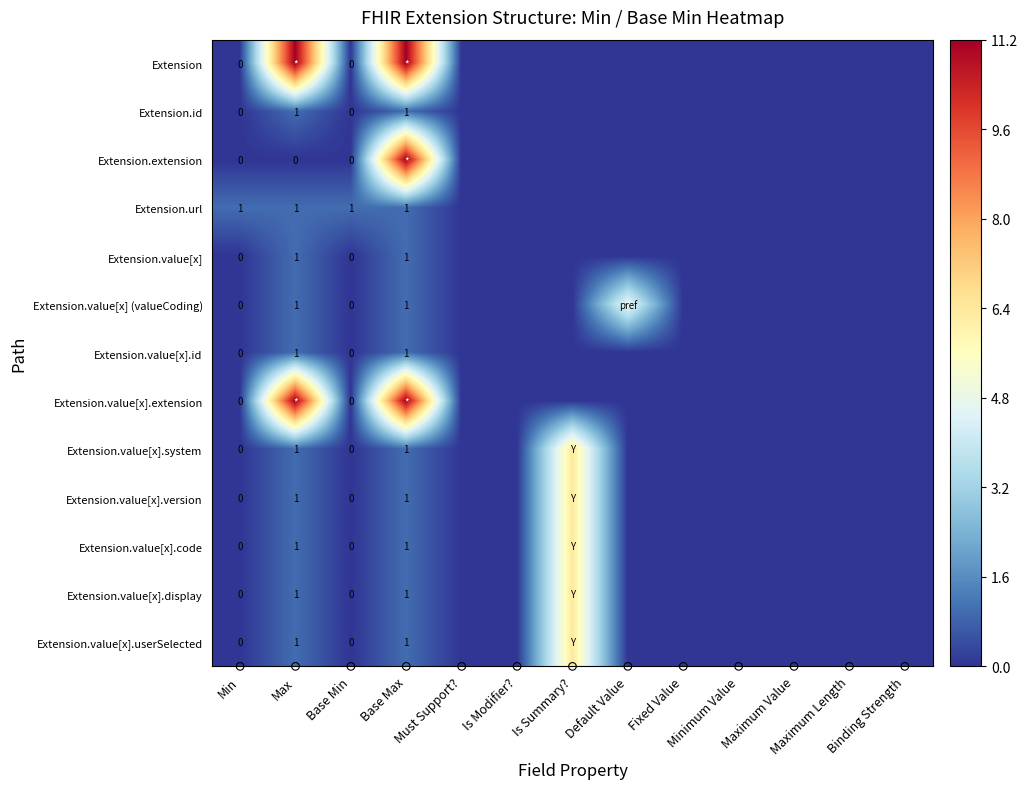

Rank the series by their maximum value, from lowest to highest.

Extension.id, Extension.url, Extension.value[x], Extension.value[x].id, Extension.value[x] (valueCoding), Extension.value[x].system, Extension.value[x].version, Extension.value[x].code, Extension.value[x].display, Extension.value[x].userSelected, Extension, Extension.extension, Extension.value[x].extension, observation markers